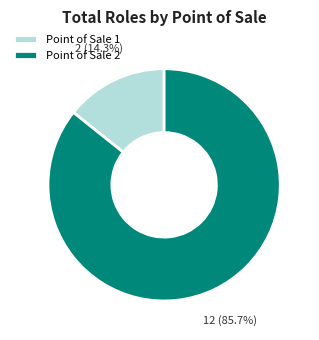

Approximately how many times larger is the value at Point of Sale 2 compared to Point of Sale 1?

6.0